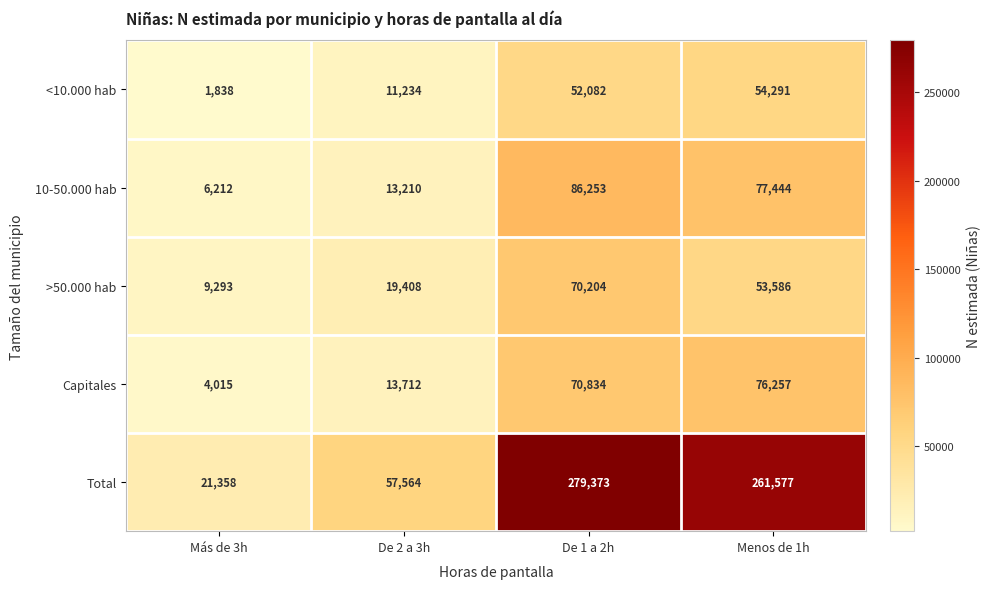

Reading left to right, transcribe all the data shown in this chart.

<10.000 hab: Más de 3h=1838	De 2 a 3h=11234	De 1 a 2h=52082	Menos de 1h=54291
10-50.000 hab: Más de 3h=6212	De 2 a 3h=13210	De 1 a 2h=86253	Menos de 1h=77444
>50.000 hab: Más de 3h=9293	De 2 a 3h=19408	De 1 a 2h=70204	Menos de 1h=53586
Capitales: Más de 3h=4015	De 2 a 3h=13712	De 1 a 2h=70834	Menos de 1h=76257
Total: Más de 3h=21358	De 2 a 3h=57564	De 1 a 2h=279373	Menos de 1h=261577